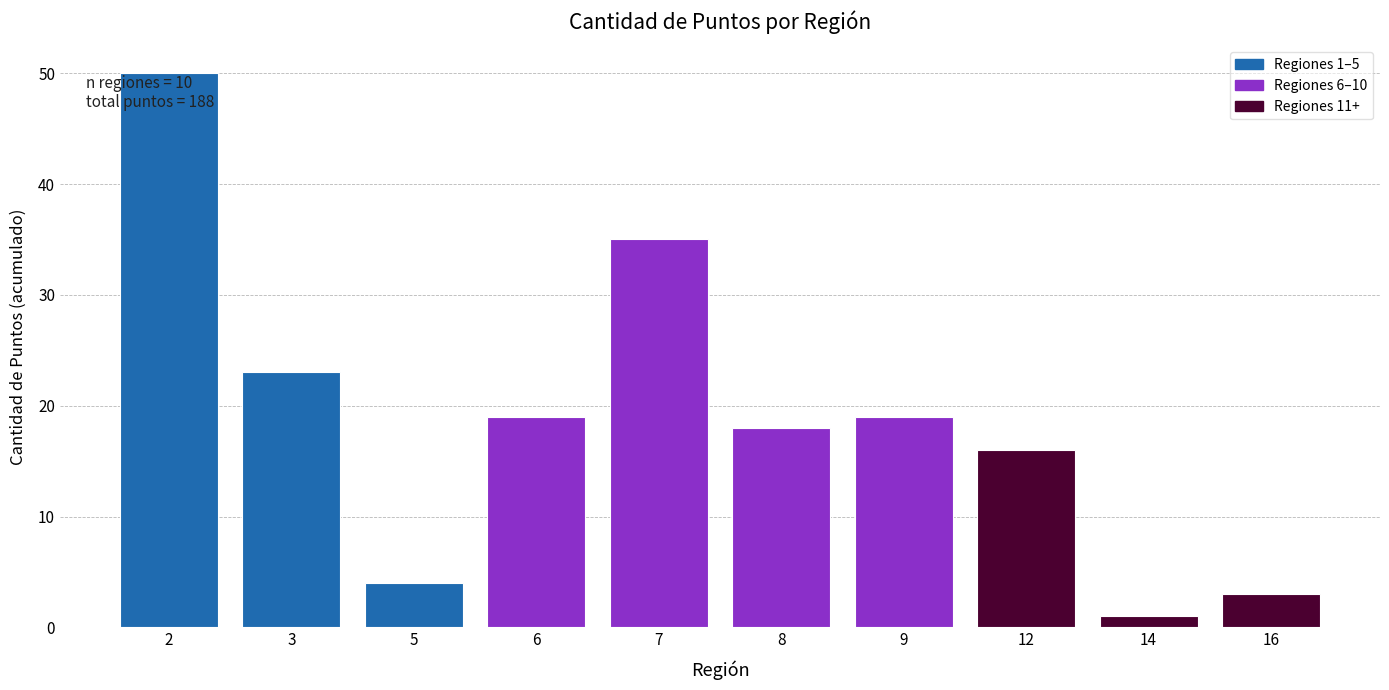

Reading right to left, extract all data points from this chart.

16=3	14=1	12=16	9=19	8=18	7=35	6=19	5=4	3=23	2=50